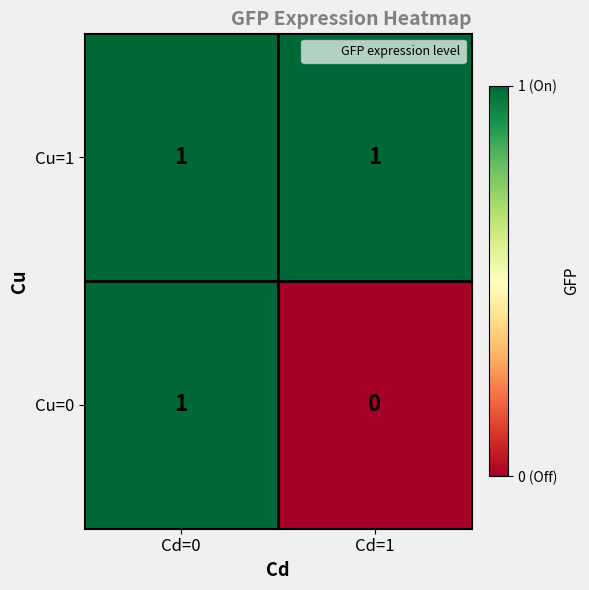

Which category has the lowest value across all series?

Cd=1